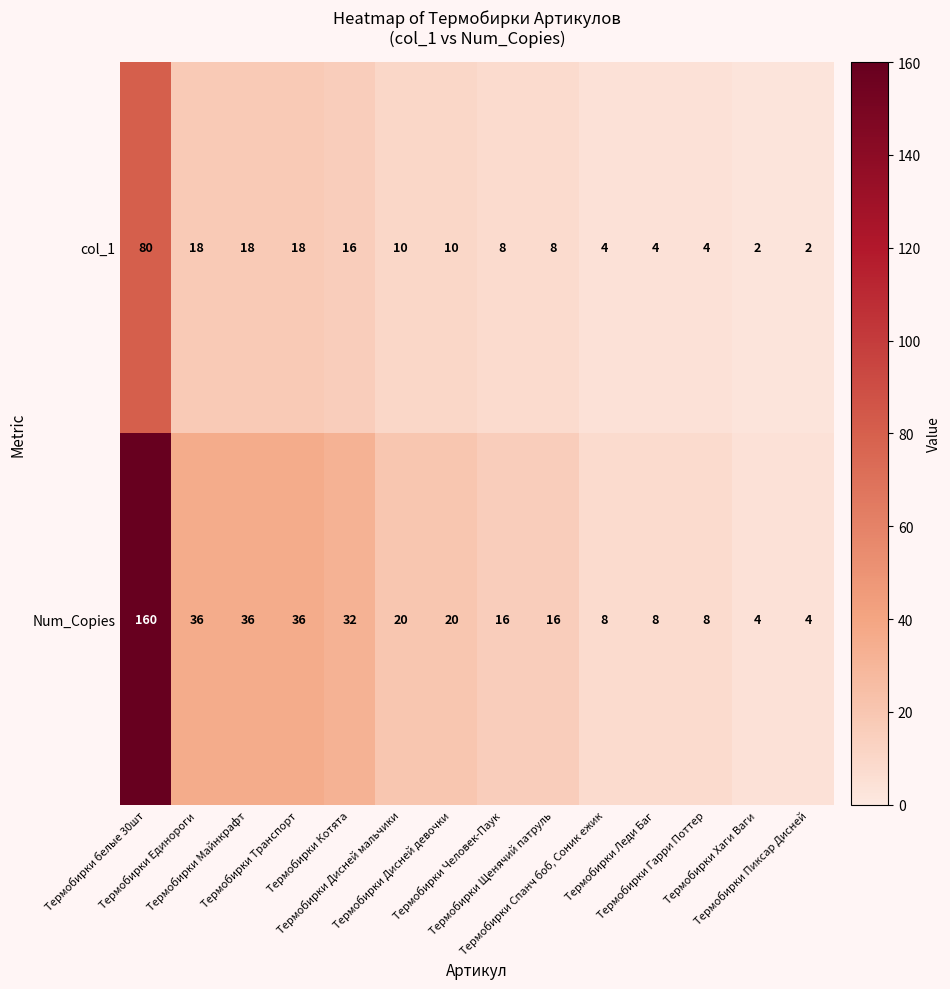

What is the difference between the maximum and minimum values in the col_1 series?

78